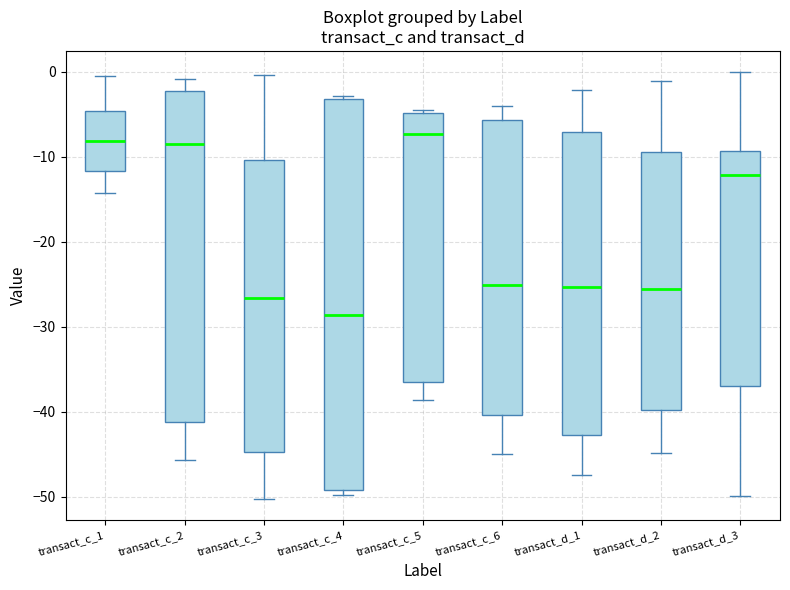

Reading left to right, read every box against the y-axis: the position of its median line, the range the box covers, and the ends of its whiskers. The values are not printed on the chart, so give them approximately, as read against the axis.

transact_c_1: median -8, box -12 to -5, whiskers -14 to -1
transact_c_2: median -9, box -41 to -2, whiskers -46 to -1
transact_c_3: median -27, box -45 to -10, whiskers -50 to 0
transact_c_4: median -29, box -49 to -3, whiskers -50 to -3 (just above the box's upper edge)
transact_c_5: median -7, box -37 to -5, whiskers -39 to -4
transact_c_6: median -25, box -40 to -6, whiskers -45 to -4
transact_d_1: median -25, box -43 to -7, whiskers -47 to -2
transact_d_2: median -26, box -40 to -9, whiskers -45 to -1
transact_d_3: median -12, box -37 to -9, whiskers -50 to 0